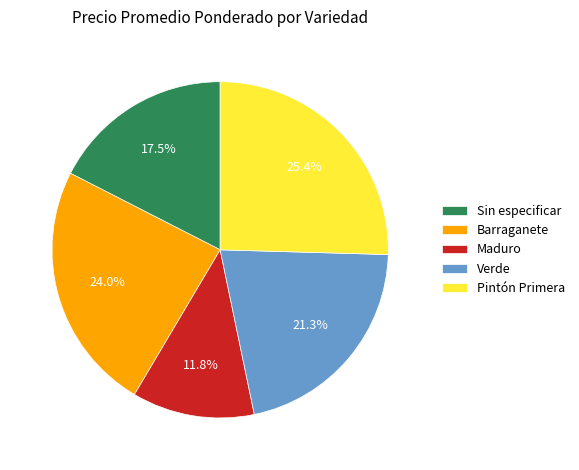

Which slice is the smallest?

Maduro